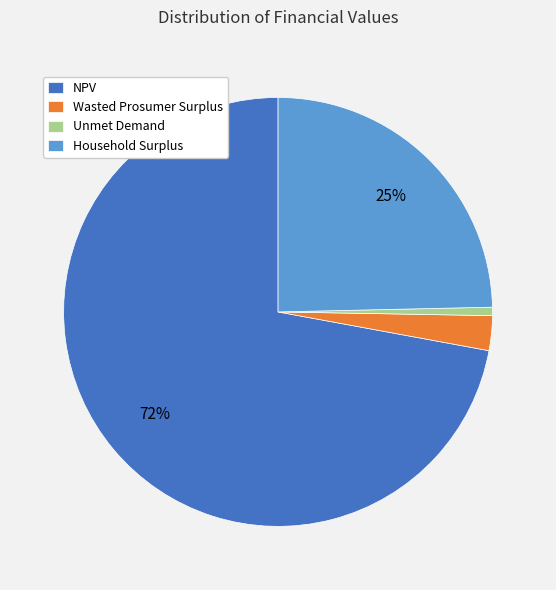

To the nearest percent, what percentage of the pie is Unmet Demand?

1%